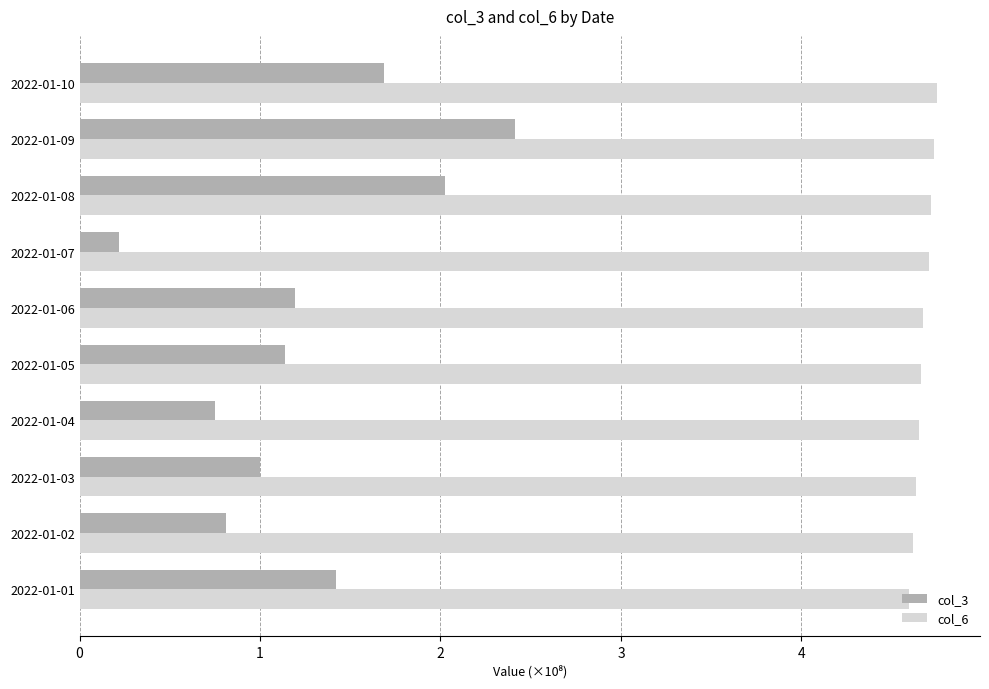

What is the minimum value for col_6?

4.6